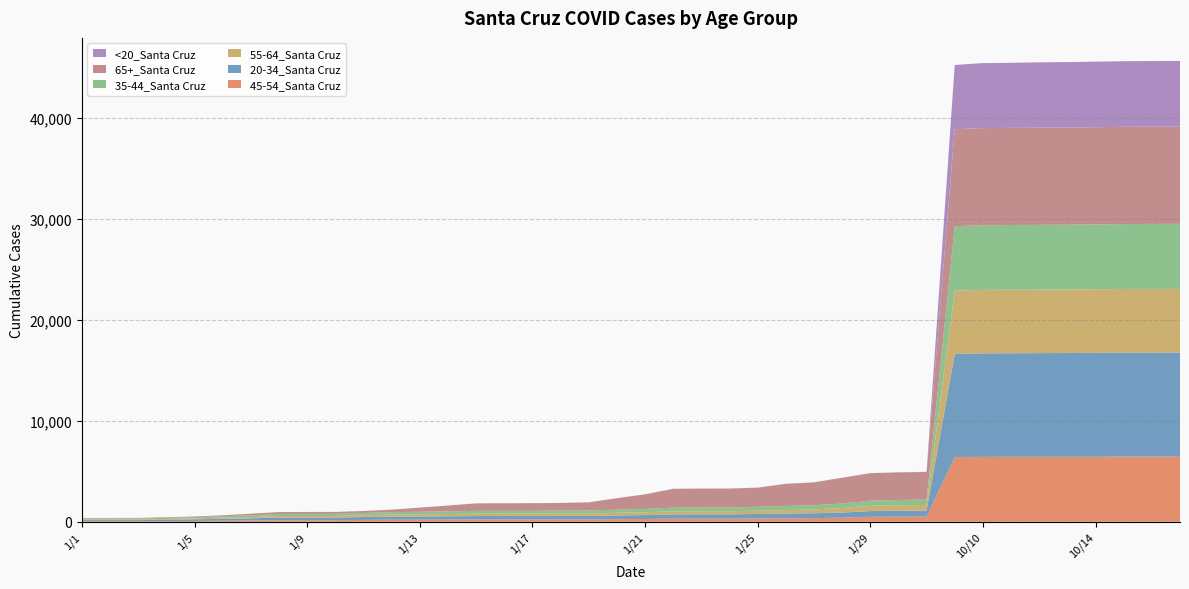

Reading right to left, extract all data points from this chart.

45-54_Santa Cruz: 6448	6448	6448	6441	6436	6432	6430	6424	6411	515	510	496	404	363	348	331	314	314	313	275	257	236	234	232	232	232	222	213	207	184	158	157	155	124	107	84	66	56	56	56
20-34_Santa Cruz: 10306	10301	10292	10273	10265	10260	10249	10246	10202	599	587	565	510	486	466	442	426	426	420	389	373	353	348	346	345	339	323	312	303	284	267	267	264	216	192	161	134	114	112	112
55-64_Santa Cruz: 6297	6297	6297	6294	6289	6285	6284	6281	6264	555	542	522	448	373	349	327	309	307	305	278	261	241	236	231	229	229	220	209	200	173	156	155	154	126	112	90	78	65	64	63
35-44_Santa Cruz: 6429	6428	6427	6421	6412	6407	6406	6399	6374	529	522	508	444	418	398	381	371	369	364	333	312	297	288	283	282	280	266	255	246	230	210	208	207	172	153	121	111	96	94	94
65+_Santa Cruz: 9624	9624	9623	9620	9615	9614	9612	9608	9590	2732	2723	2713	2546	2256	2190	1892	1866	1864	1856	1441	1125	797	754	748	744	739	573	411	243	198	182	182	181	162	77	68	58	52	51	50
<20_Santa Cruz: 6502	6499	6492	6486	6475	6471	6437	6435	6367	15	15	15	14	14	12	10	10	10	10	9	9	7	7	7	7	7	6	6	6	5	5	4	4	4	3	2	2	2	2	1